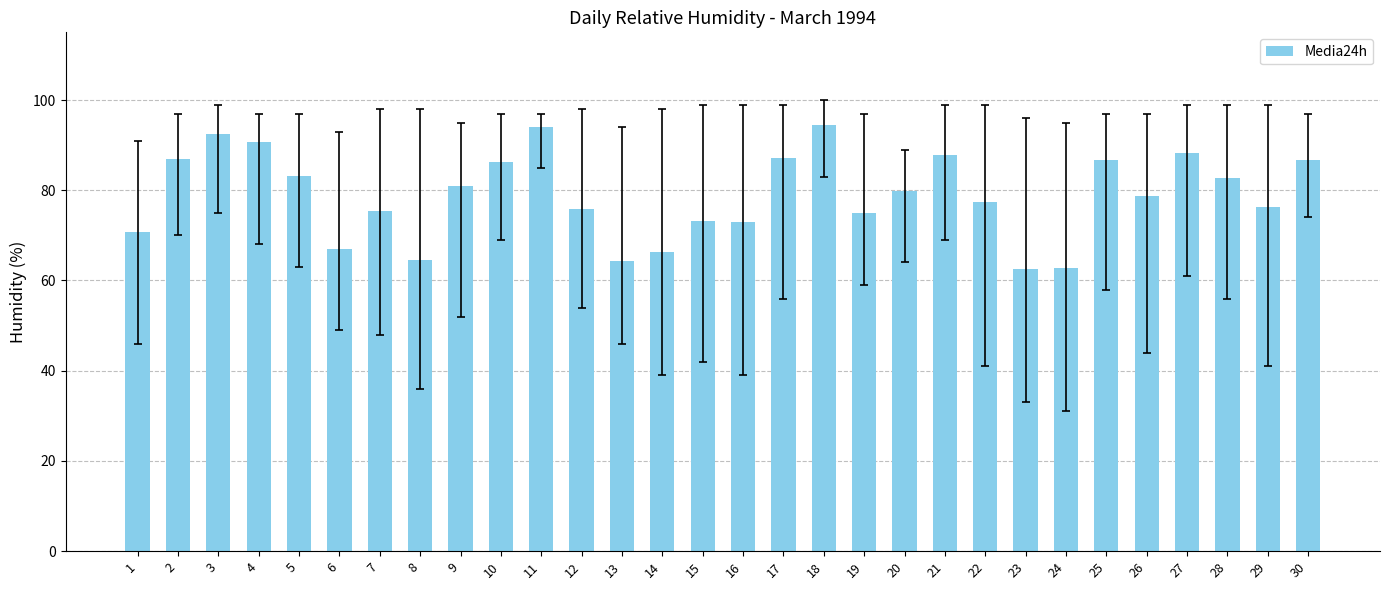

What is the value of the 9th bar from the left?

81.0